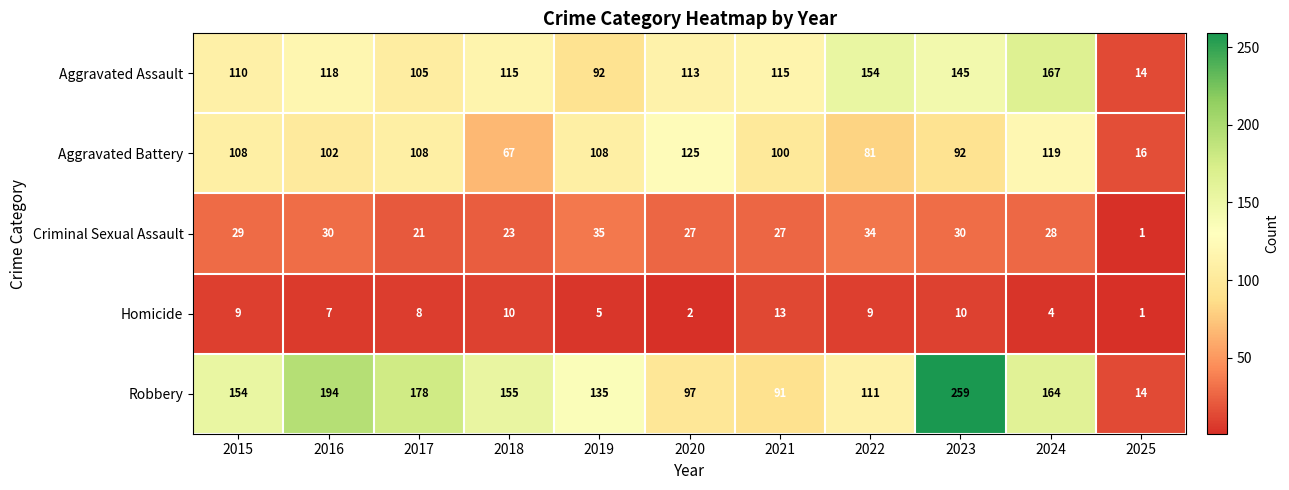

At which label does Aggravated Assault reach its peak?

2024